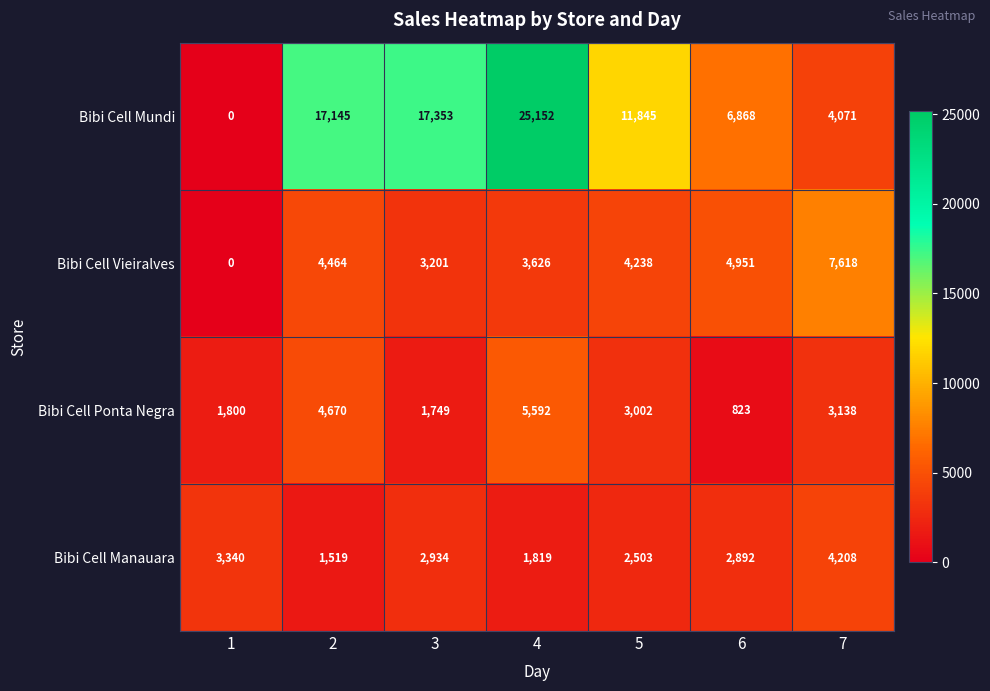

Rank the series by their maximum value, from lowest to highest.

Bibi Cell Manauara, Bibi Cell Ponta Negra, Bibi Cell Vieiralves, Bibi Cell Mundi